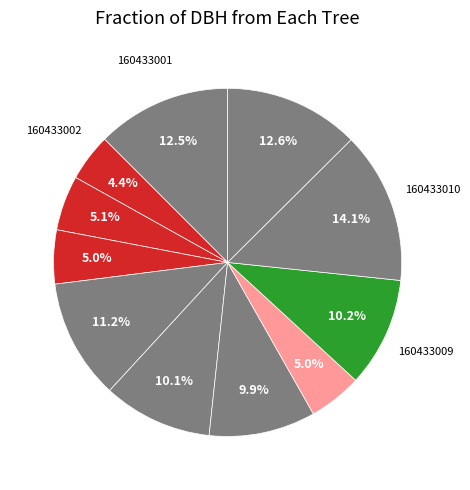

How many segments does this pie chart have?

11